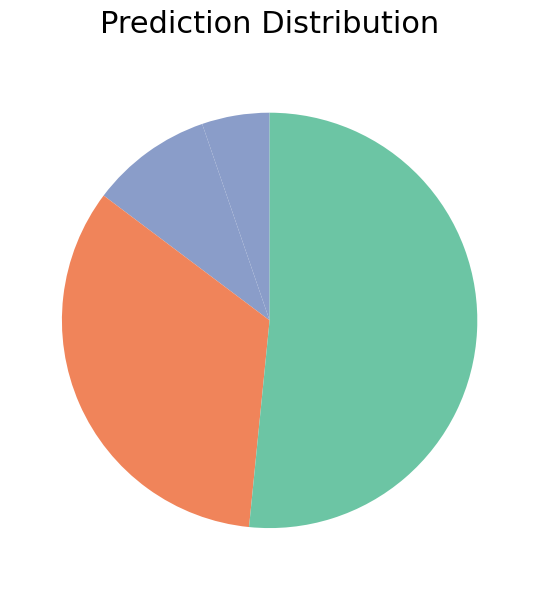

Count the number of slices in the pie.

4